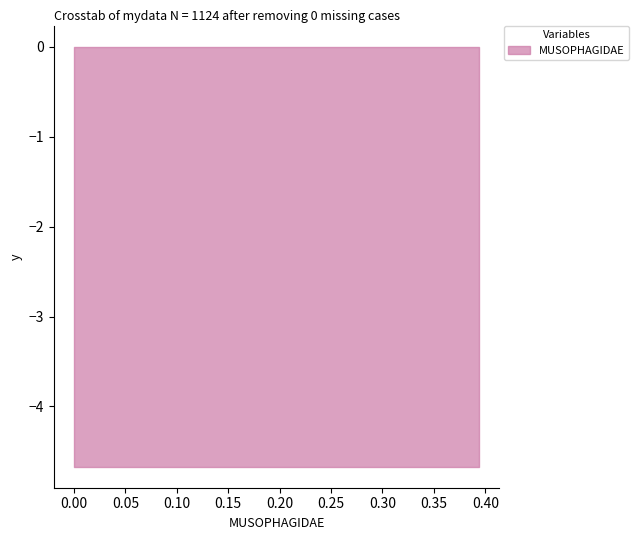

True or false: the data has more than 0 interior local peaks.

False